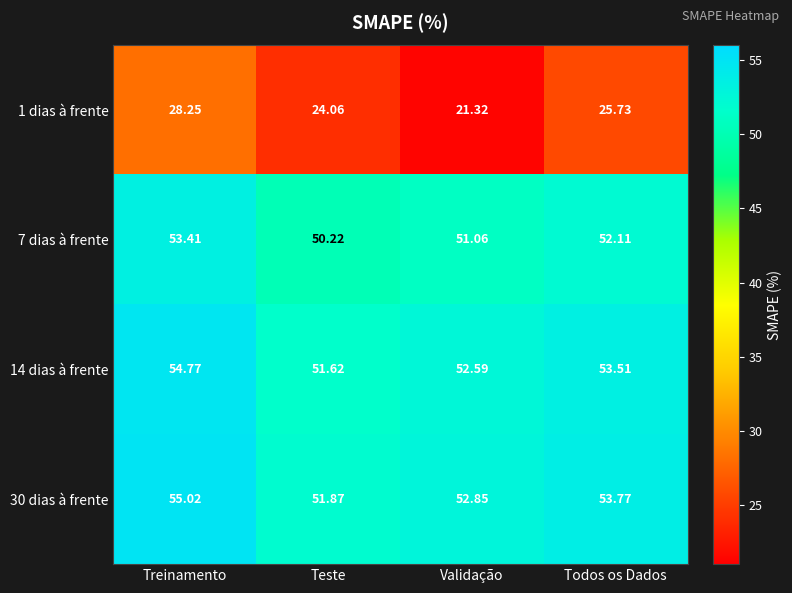

Between Treinamento and Validação, which series saw the biggest shift?

1 dias à frente